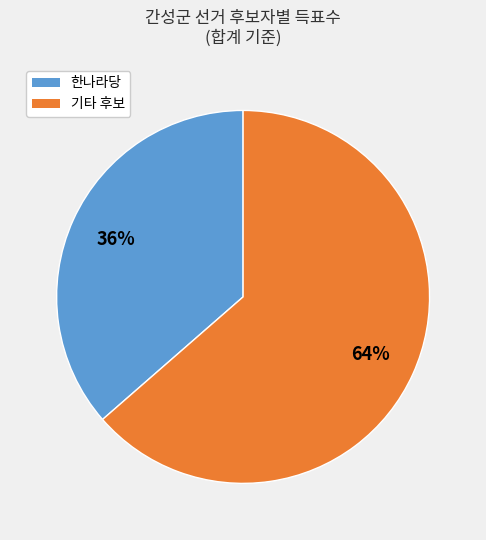

Is there a majority slice in this chart?

Yes